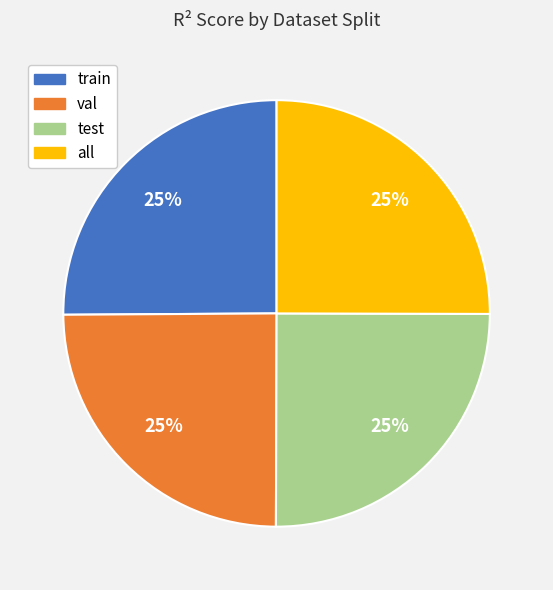

The val slice represents 25% of the pie. True or false?

True